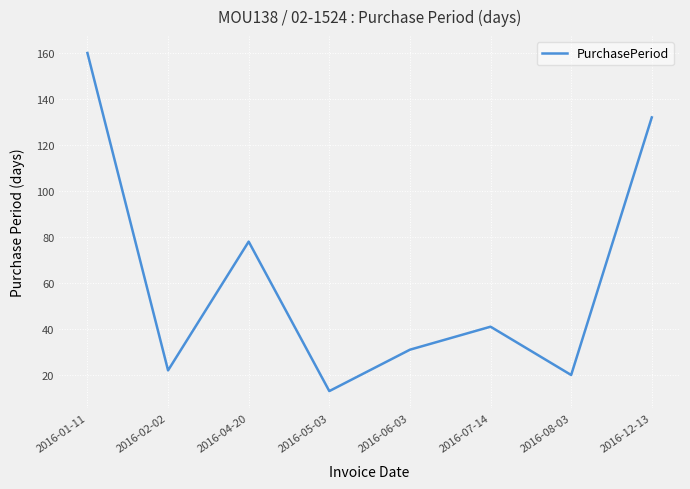

What is the difference between the second highest and minimum values?

119